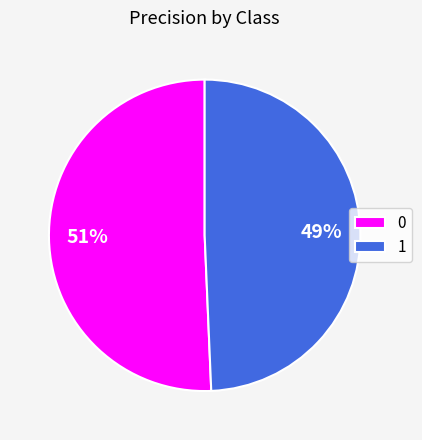

The 1 slice represents 38% of the pie. True or false?

False